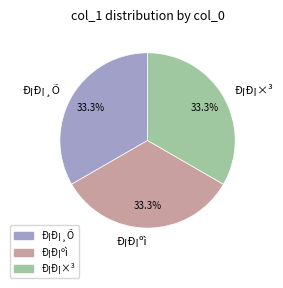

What percentage do Ð¡Ð¡ºì and Ð¡Ð¡¸Õ together represent?

66.7%